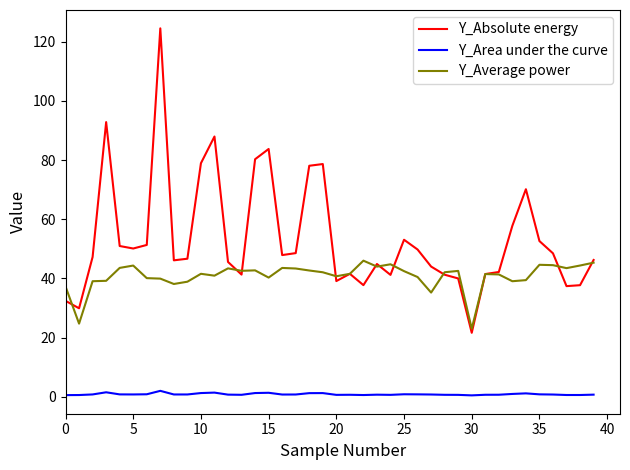

Rank the series by their average value, from lowest to highest.

Y_Area under the curve, Y_Average power, Y_Absolute energy